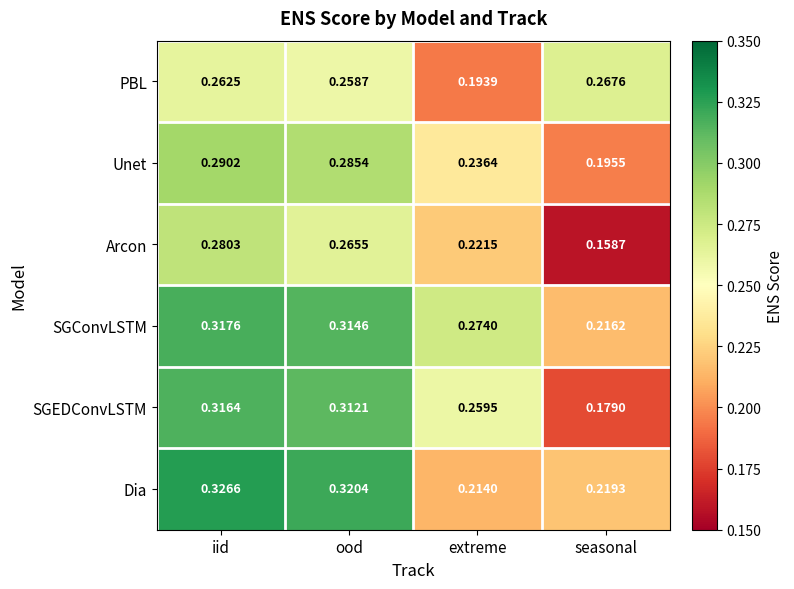

Between ood and seasonal, which series saw the biggest shift?

SGEDConvLSTM